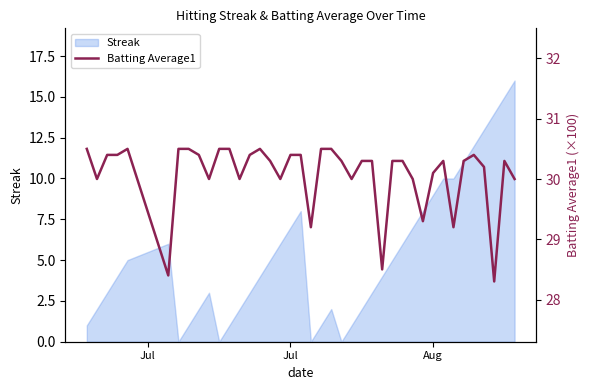

Is it true that the value at Jul is 30.5?

True